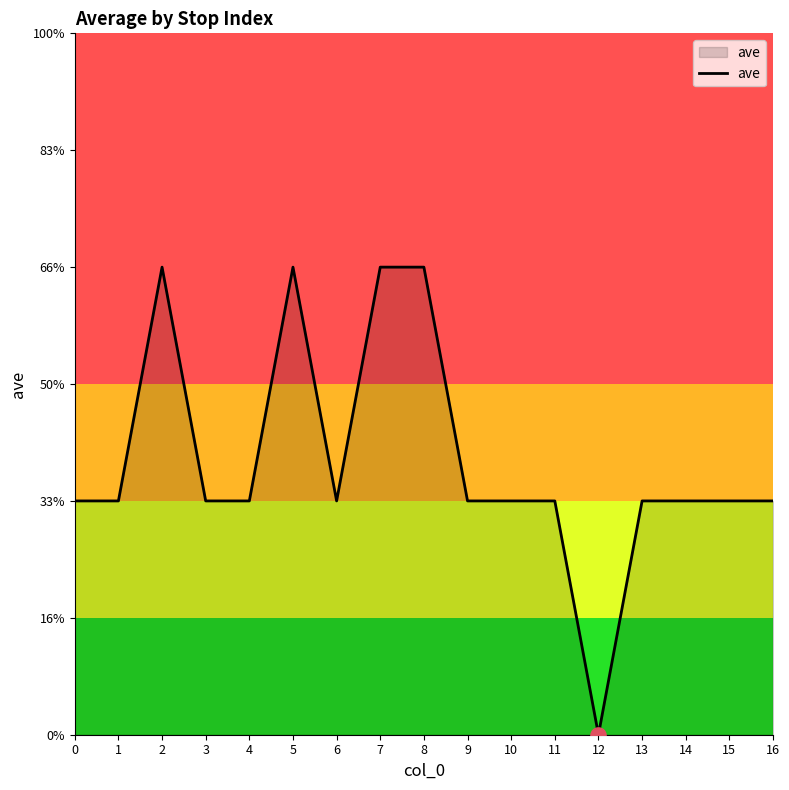

Is this an area chart (filled region under the line)?

Yes